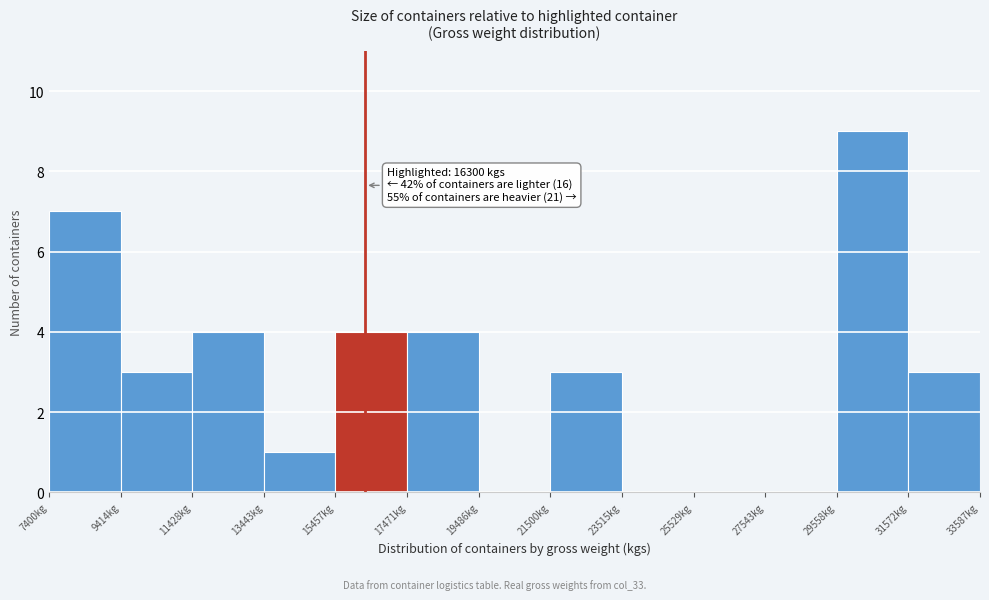

Over which range of the x-axis is the bar tallest?

29500 to 31500